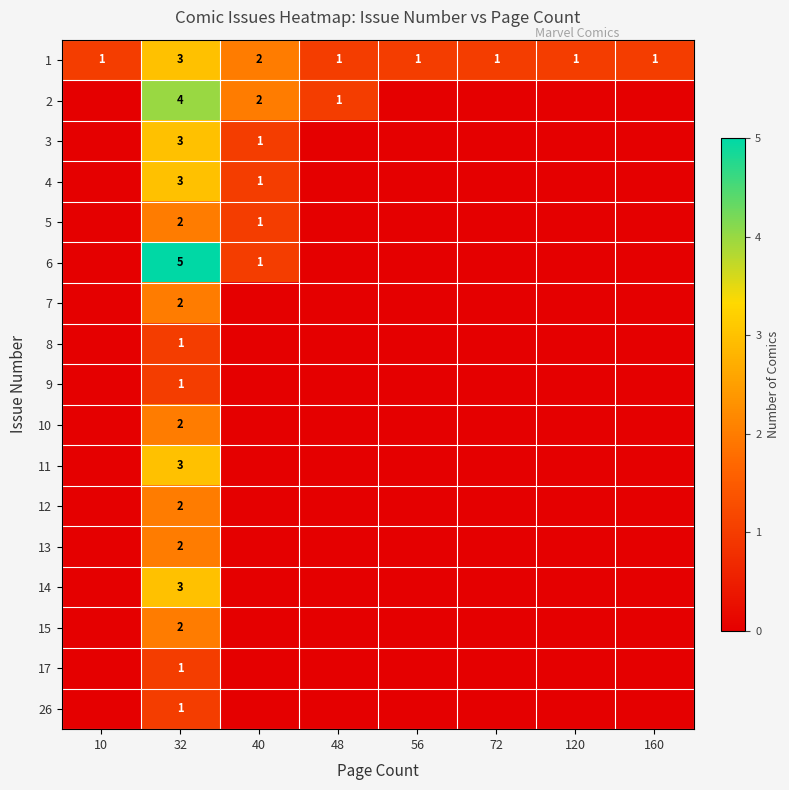

What is the spread (max minus min) of values at 32?

4